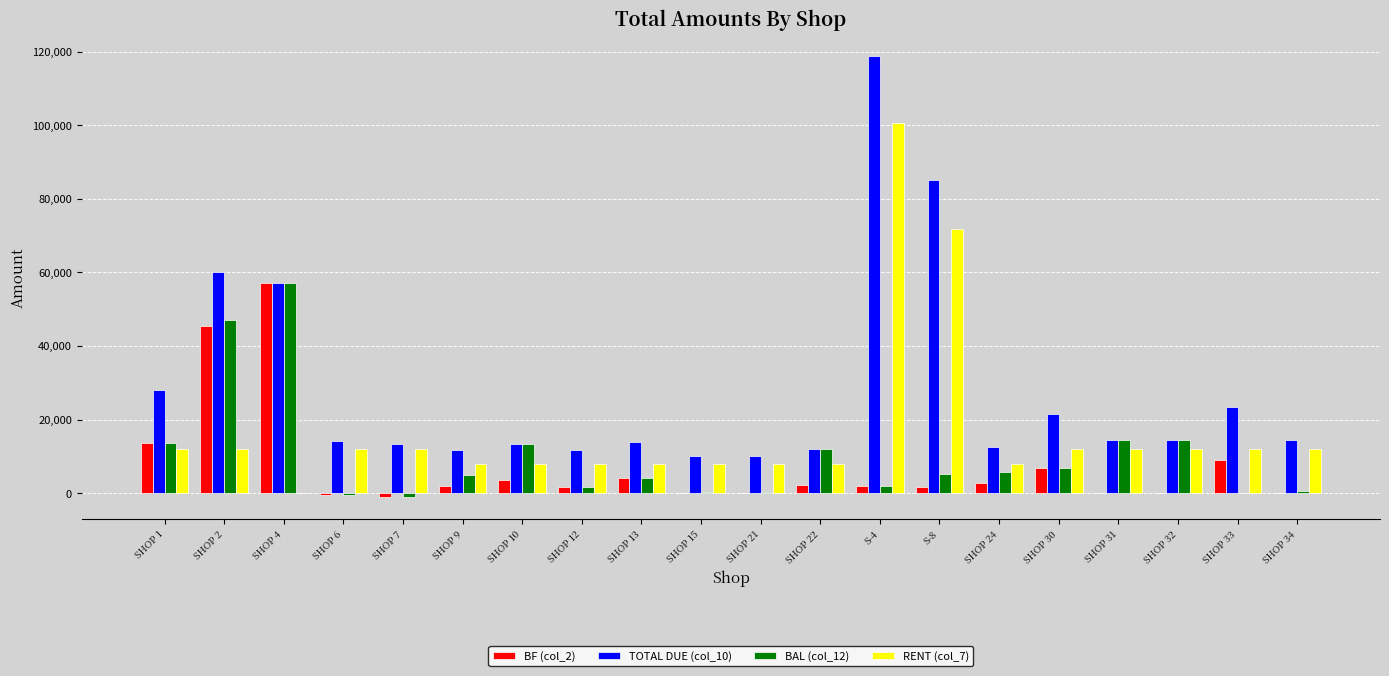

What is the greatest value displayed?

118737